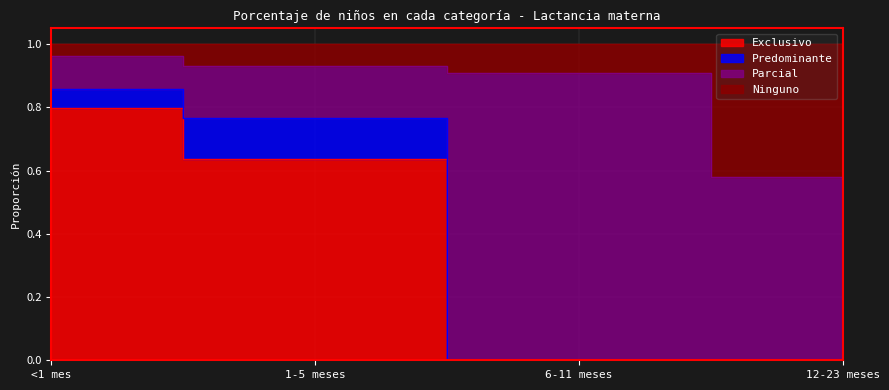

At how many categories does at least one series exceed 0?

4